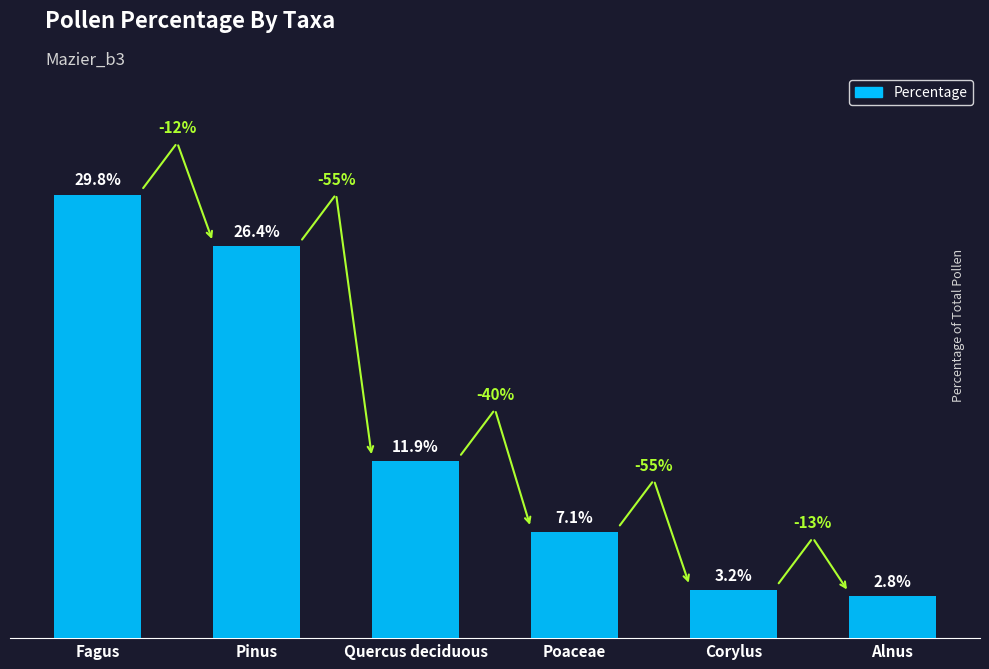

List the labels in order of value, largest first.

Fagus, Pinus, Quercus deciduous, Poaceae, Corylus, Alnus